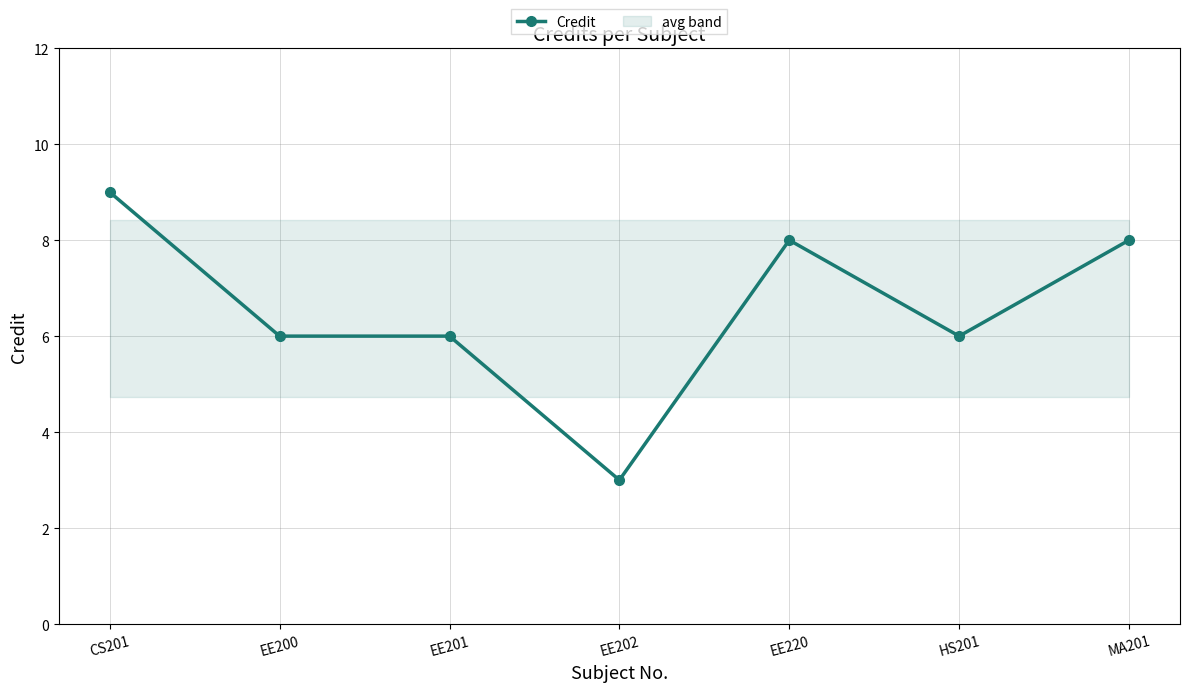

Reading left to right, extract all data points from this chart.

9	6	6	3	8	6	8